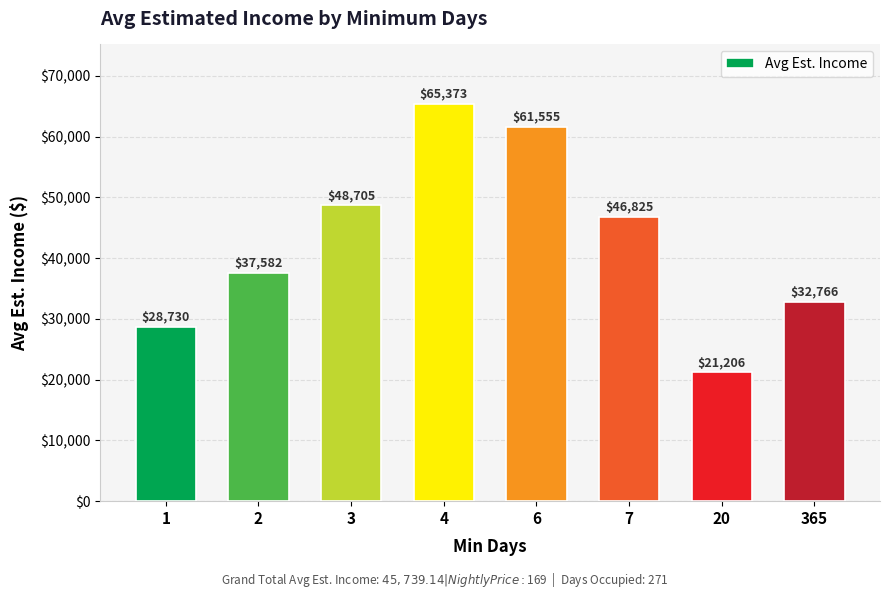

At which category does the chart reach its minimum across all series?

20